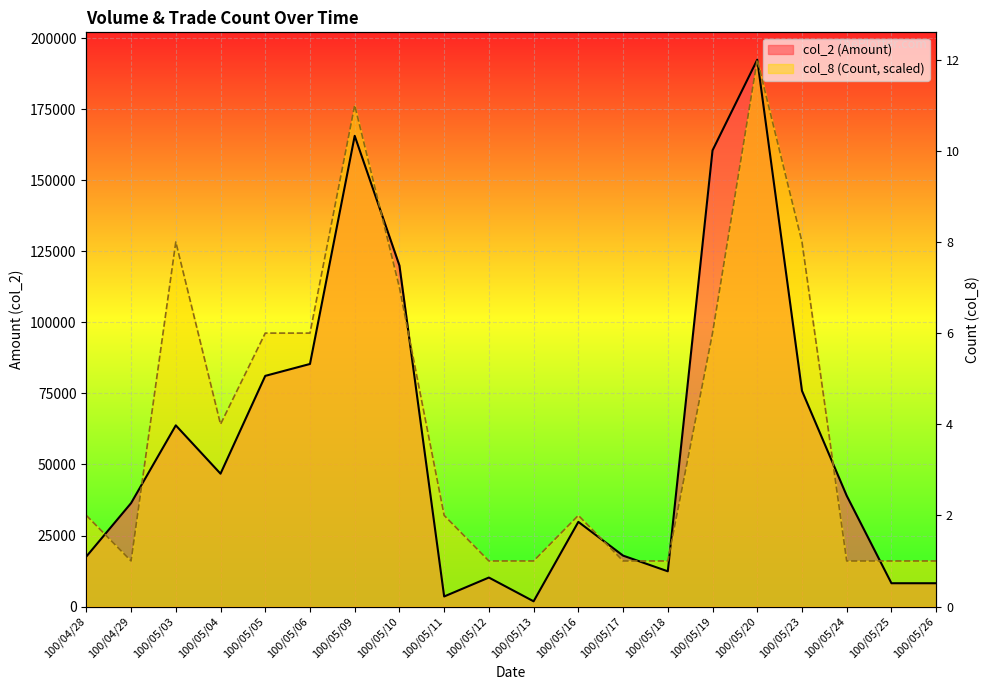

List the labels in order of col_8 (Count) value, largest first.

100/05/20, 100/05/09, 100/05/03, 100/05/23, 100/05/10, 100/05/05, 100/05/06, 100/05/19, 100/05/04, 100/04/28, 100/05/11, 100/05/16, 100/04/29, 100/05/12, 100/05/13, 100/05/17, 100/05/18, 100/05/24, 100/05/25, 100/05/26